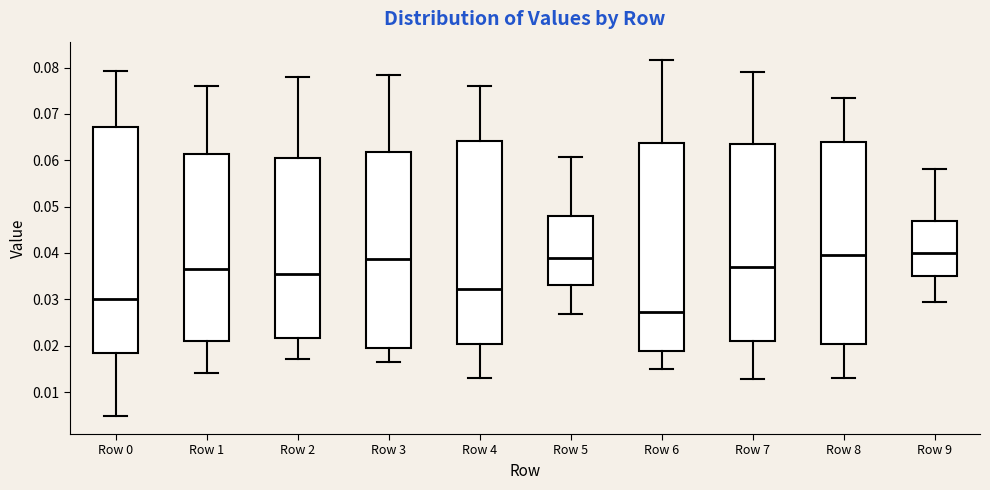

Where does the upper whisker of the box for Row 2 end on the y-axis? The values are not printed on the chart, so give them approximately, as read against the axis.

0.078